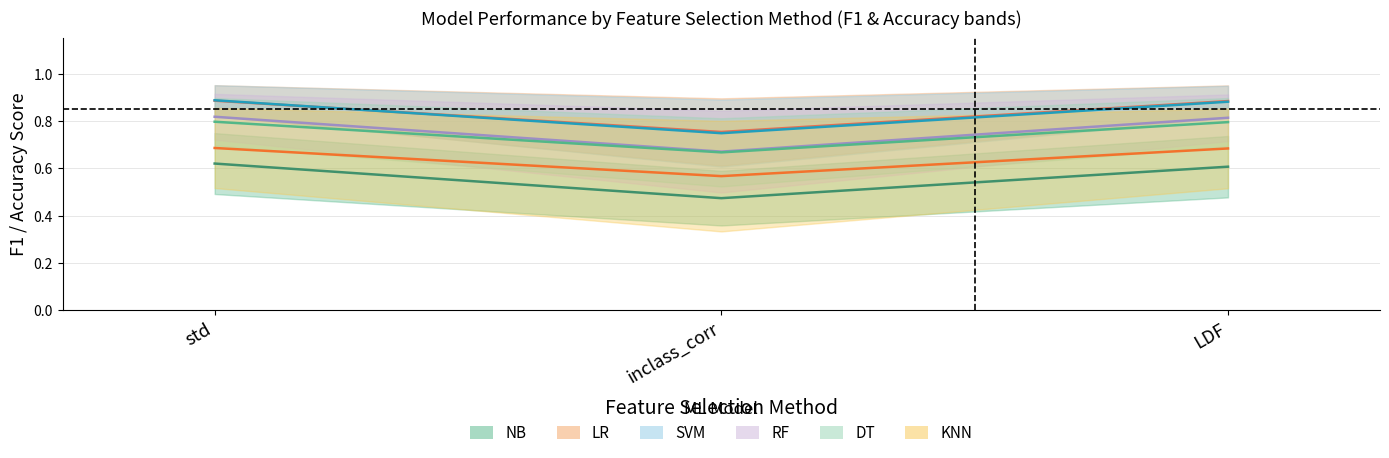

Is the value of RF at std greater than the value of LR at std?

Yes